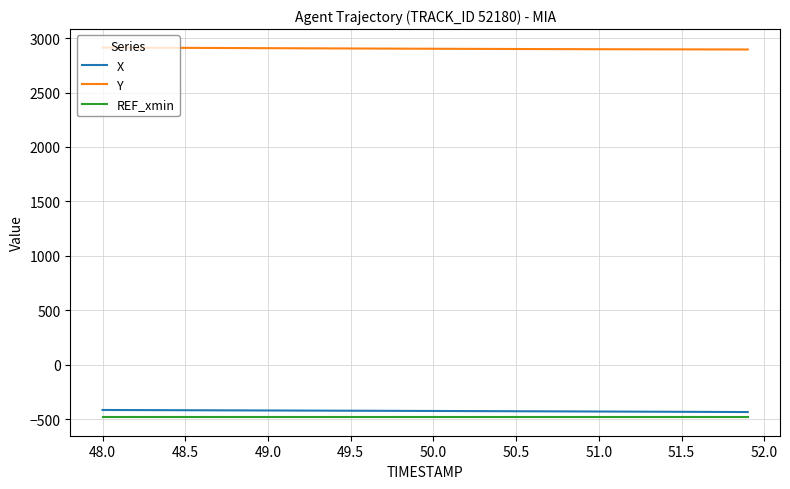

What is the minimum value for REF_xmin?

-481.8